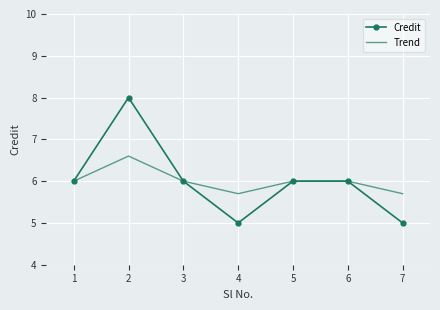

Where is the first local maximum for Trend?

2